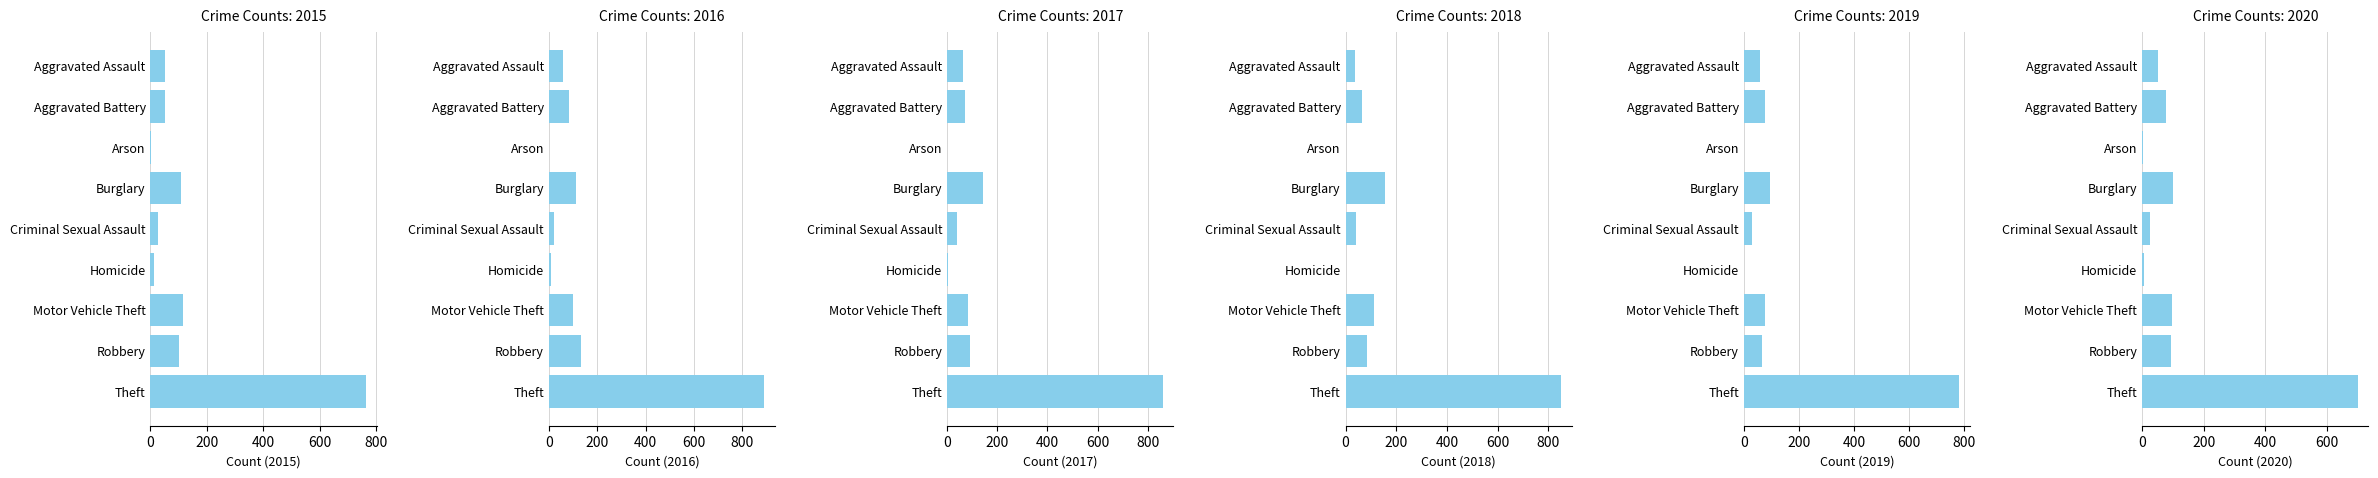

How many values in the 2020 series exceed 78?

4